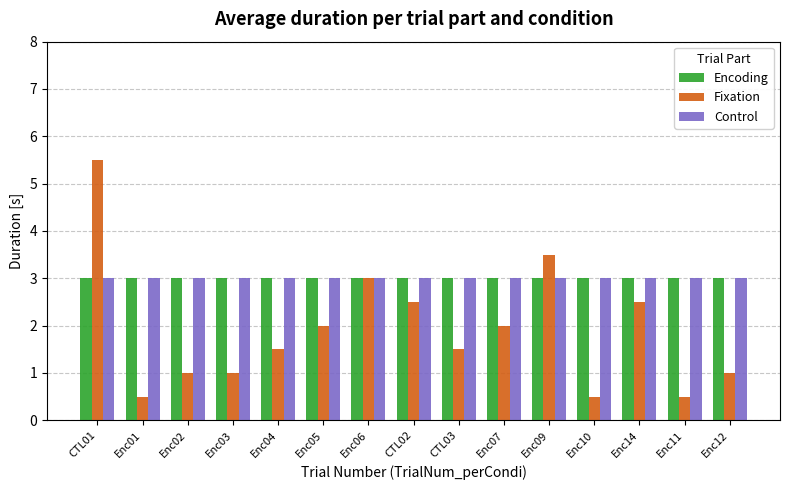

What is the minimum value for Fixation?

0.5